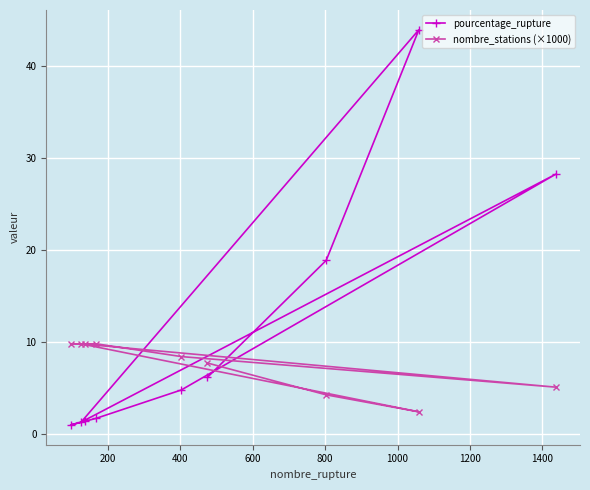

What is the average value of the nombre_stations (×1000) series?

7.5